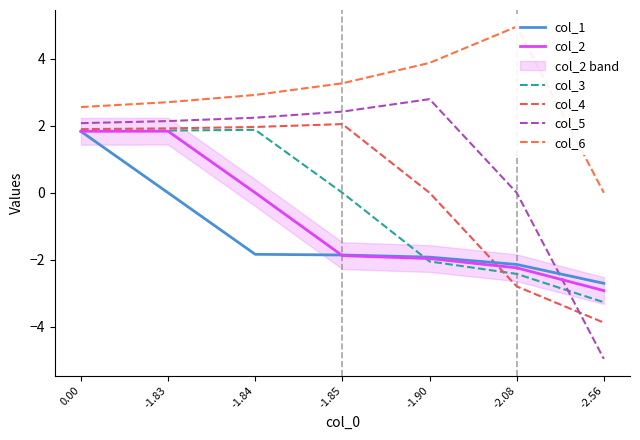

The value of col_5 at -1.90 is 0.6. True or false?

False